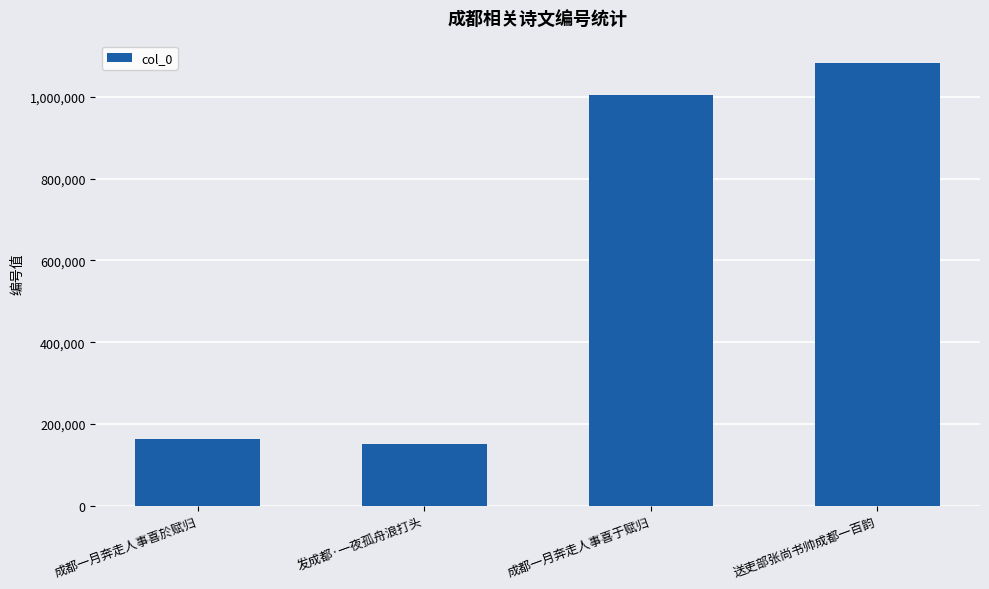

Reading left to right, list all the values displayed in this chart.

163526	151289	1003559	1083438